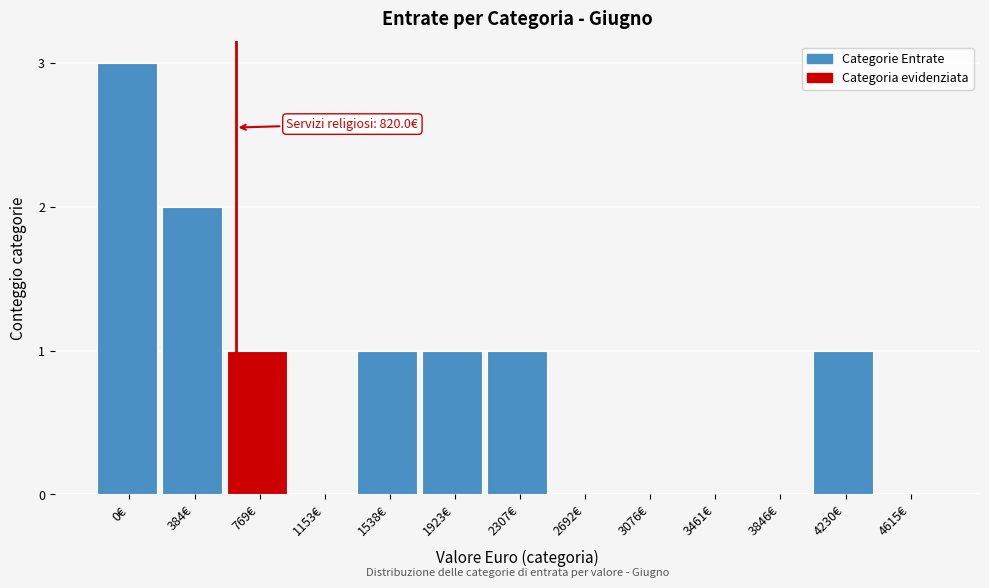

Reading right to left, extract all data points from this chart.

4615€=0	4230€=1	3846€=0	3461€=0	3076€=0	2692€=0	2307€=1	1923€=1	1538€=1	1153€=0	769€=1	384€=2	0€=3